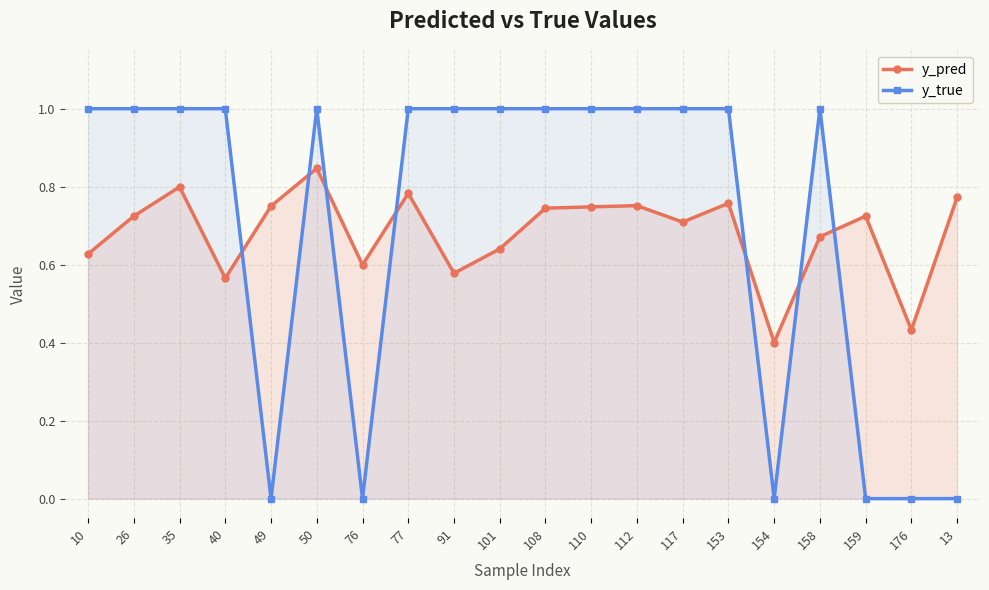

How many positive values does the y_true series have?

14